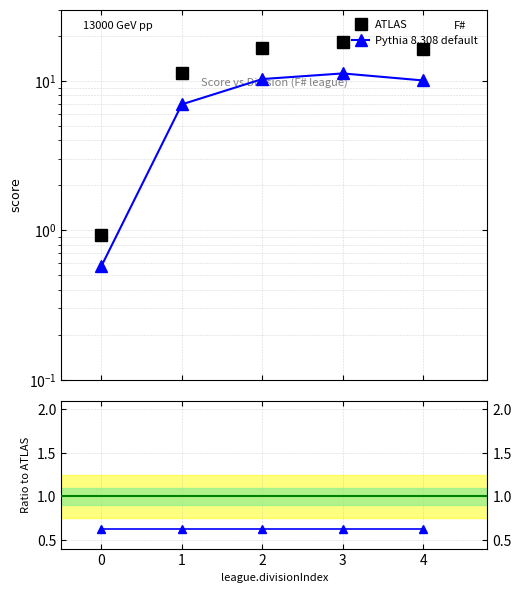

Which series has the largest total across all categories?

ATLAS